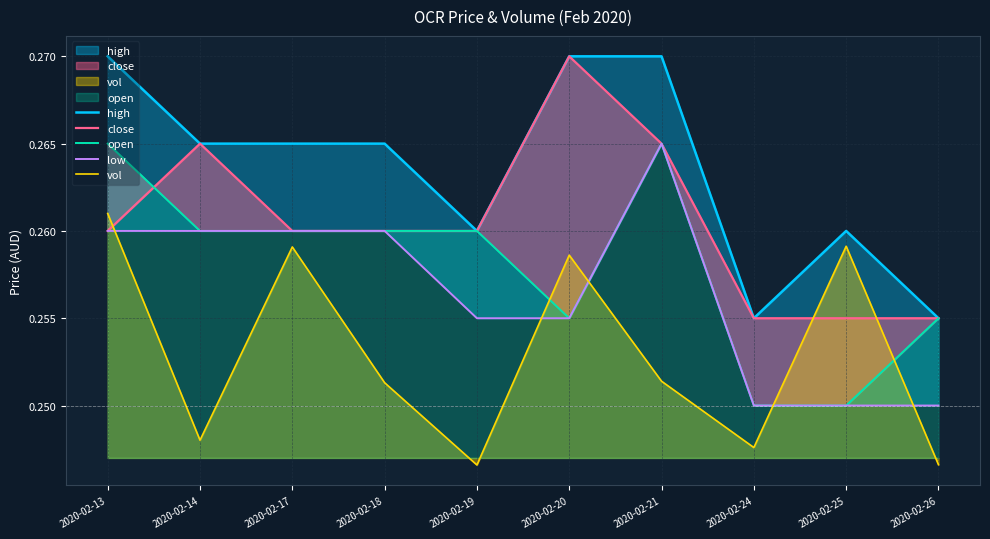

Between 2020-02-18 and 2020-02-25, which is larger?

2020-02-18